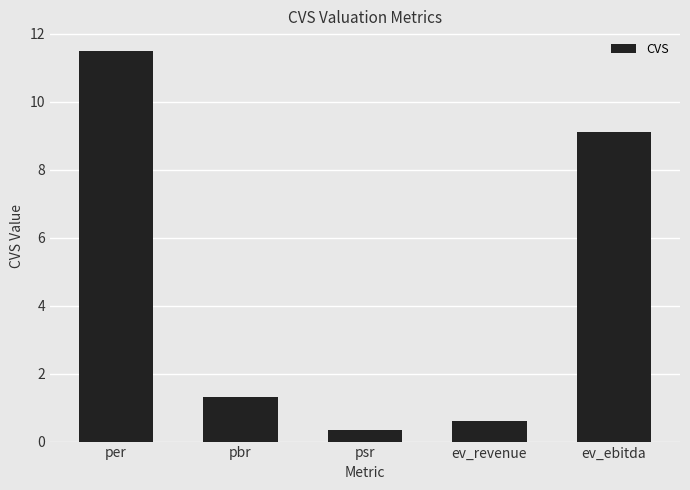

What is the sum of all values?

22.9